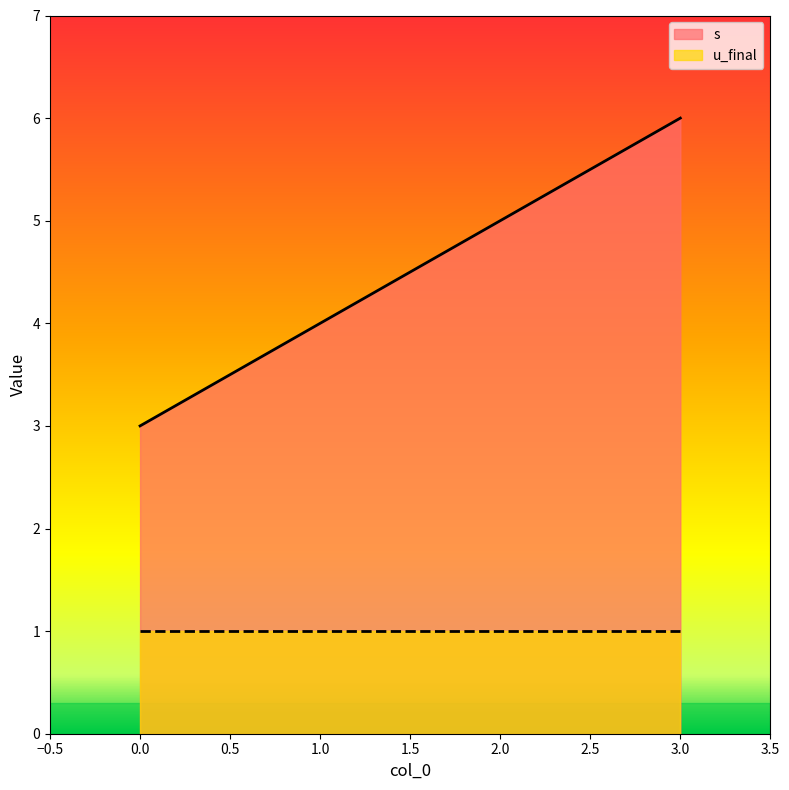

How many lines are shown in the chart?

2